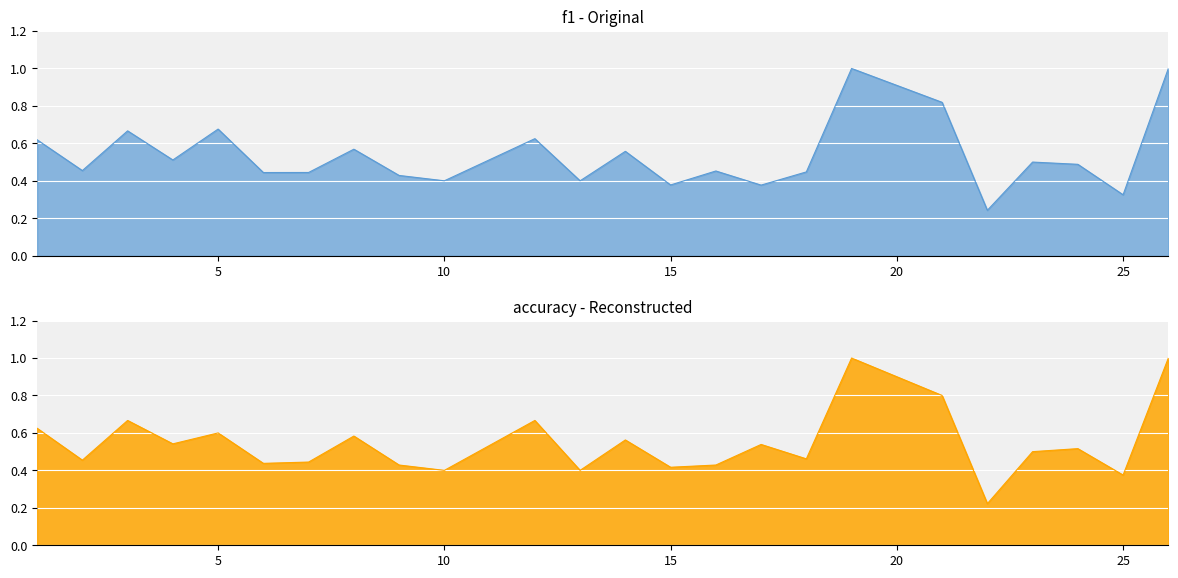

Rank the series by their average value, from lowest to highest.

f1, accuracy